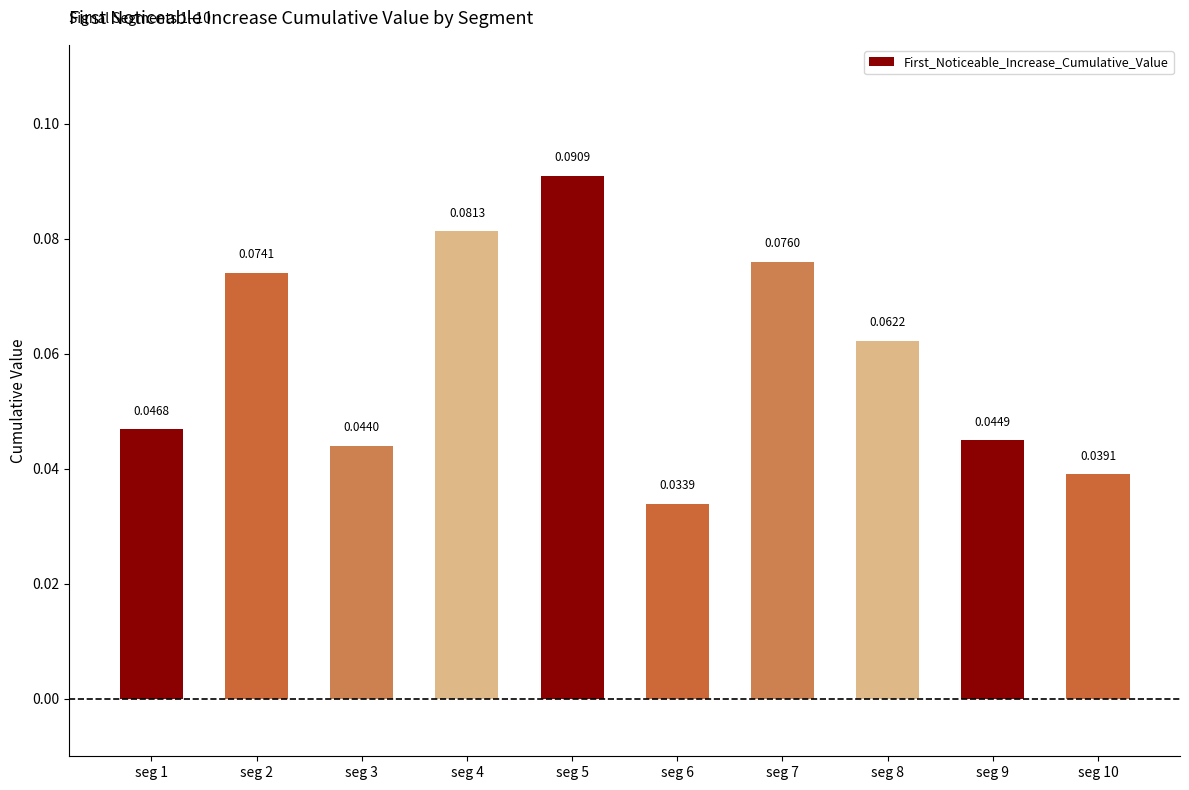

Between seg 5 and seg 3, which is larger?

seg 5